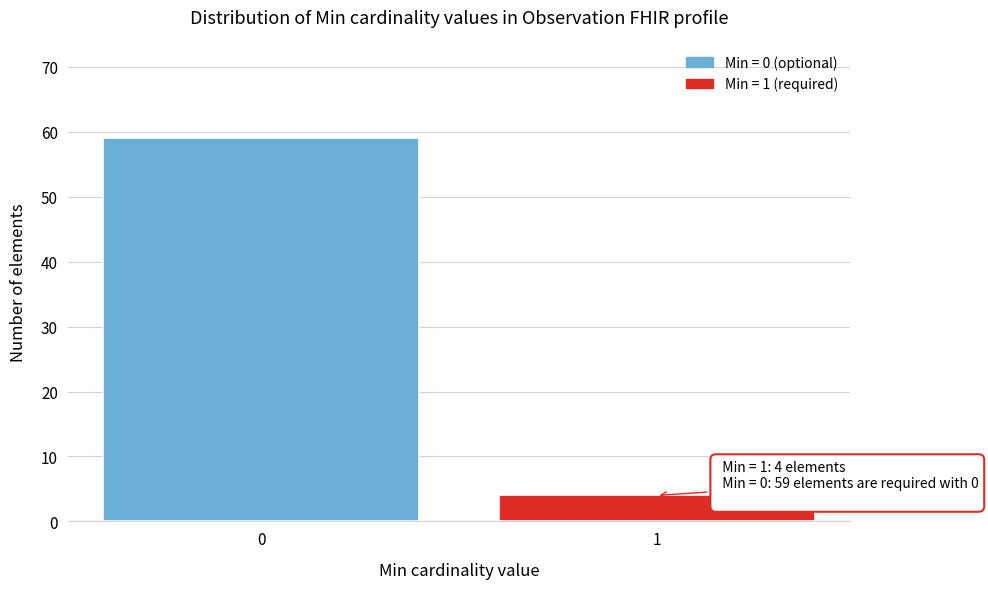

Reading left to right, extract all data points from this chart.

59	4